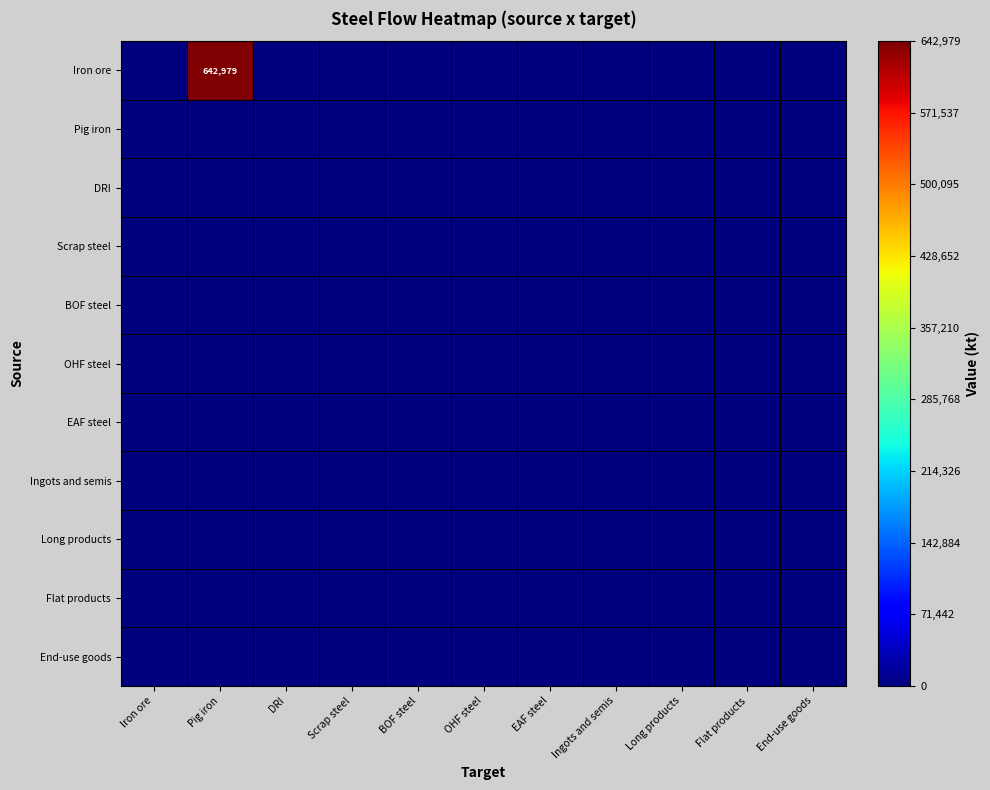

At which label is Flat products closest to 0?

Iron ore